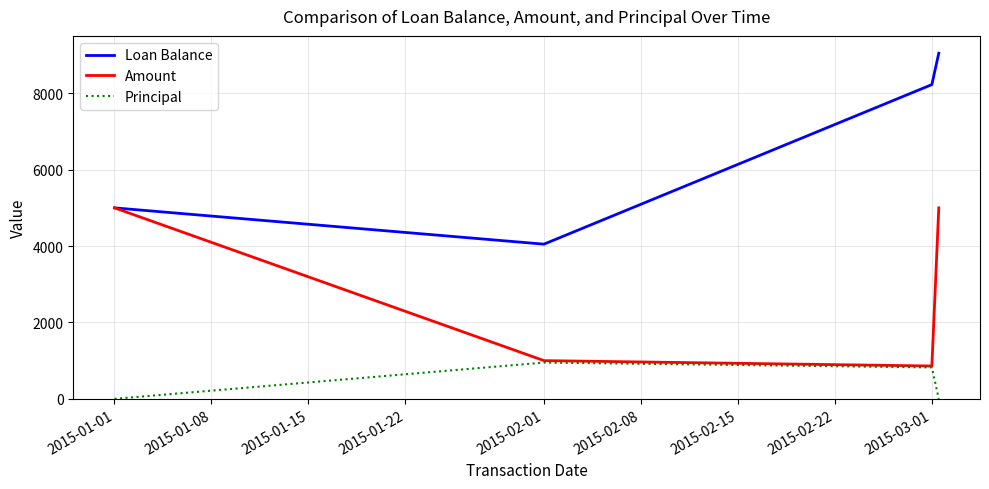

Which series has the widest spread of values?

Loan Balance